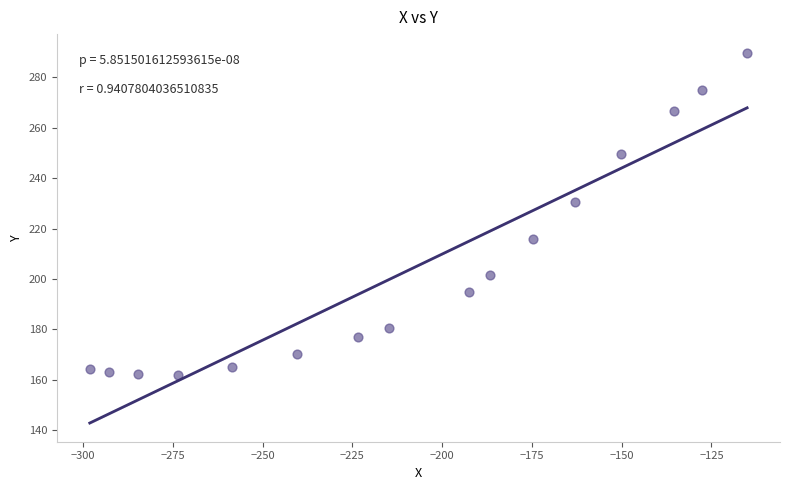

What Y value in the scatter plot is closest to 225?

230.5